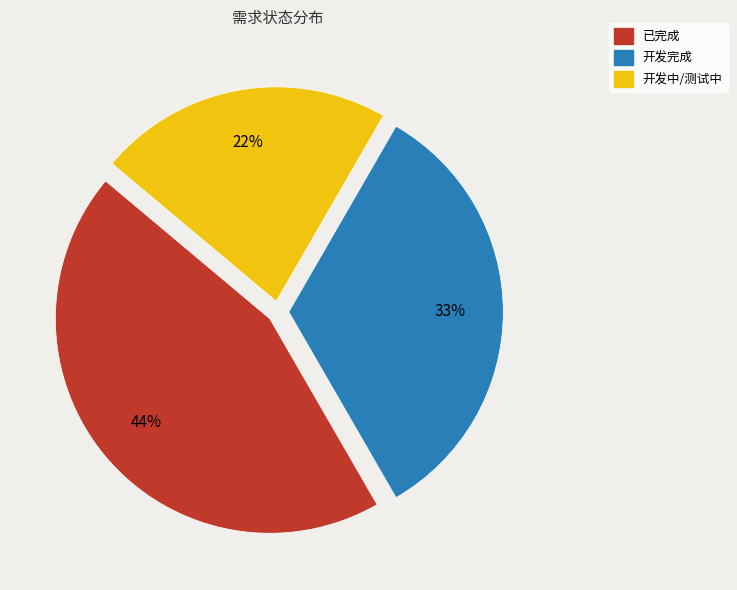

Does 已完成 account for over 50% of the chart?

No